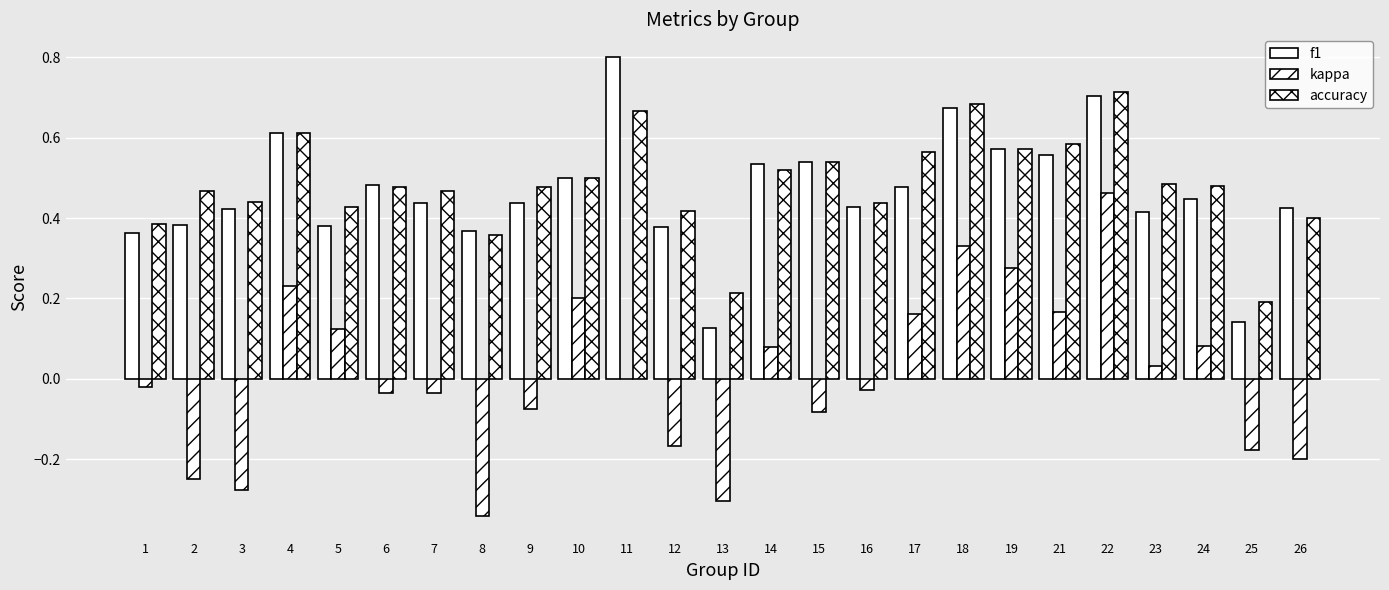

Are the bars grouped side by side (vs. stacked)?

Yes